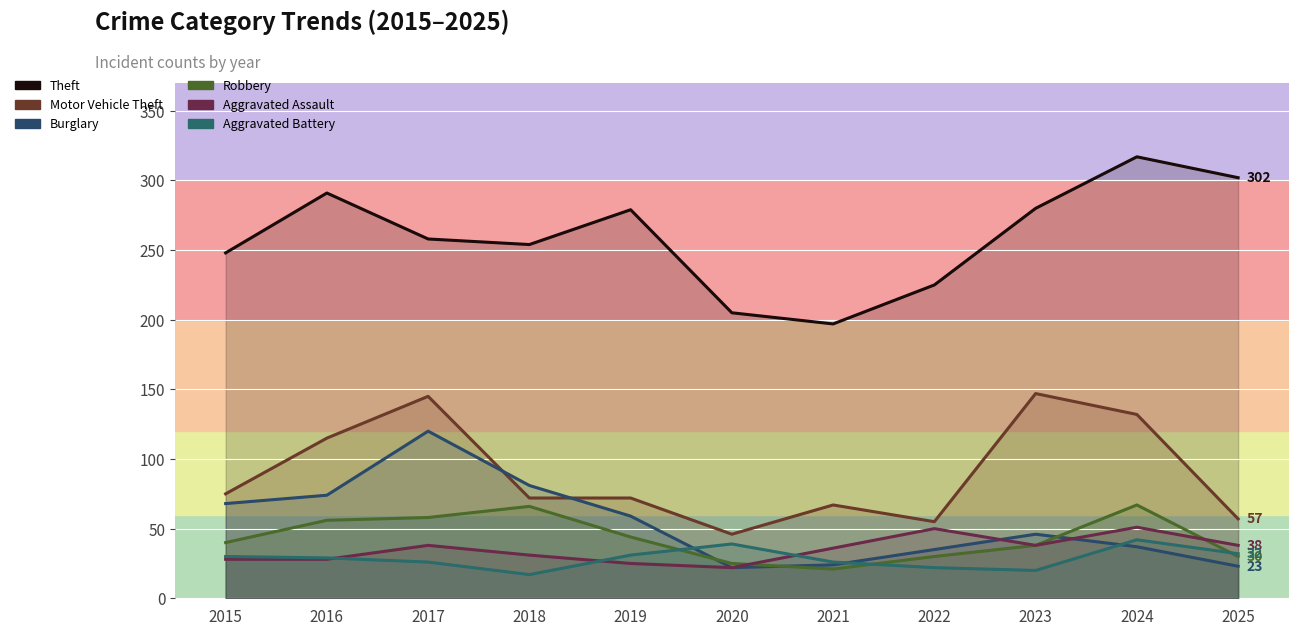

Between 2023 and 2018, which is larger?

2023